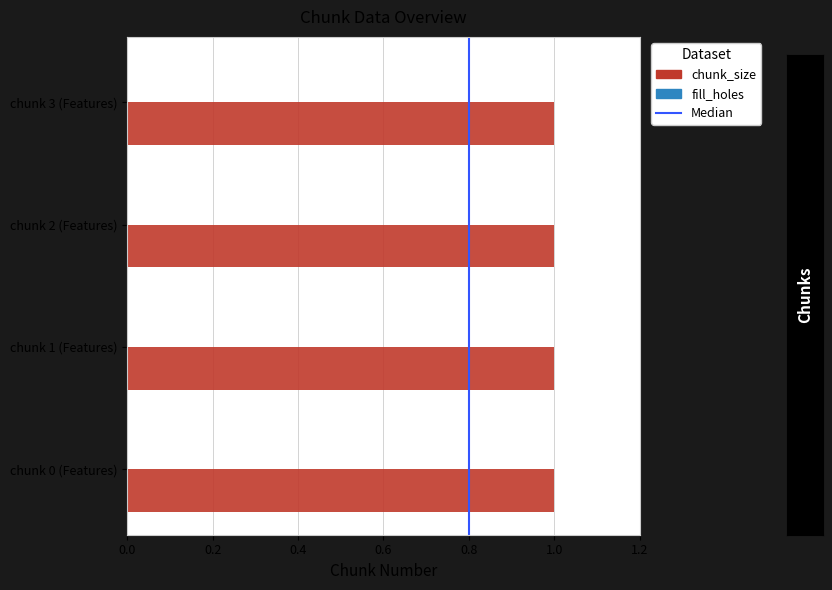

Reading left to right, list all the values displayed in this chart.

chunk_size: 0=1	1=1	2=1	3=1
fill_holes: 0=0	1=0	2=0	3=0